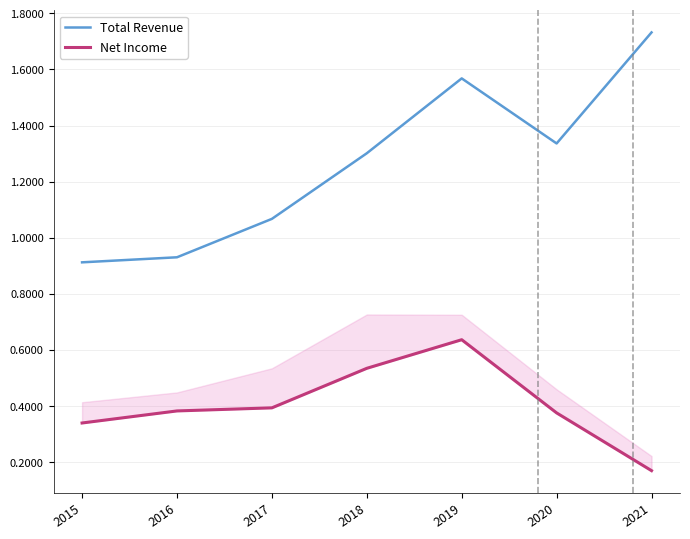

What are all the series names shown in the legend?

Total Revenue, Net Income